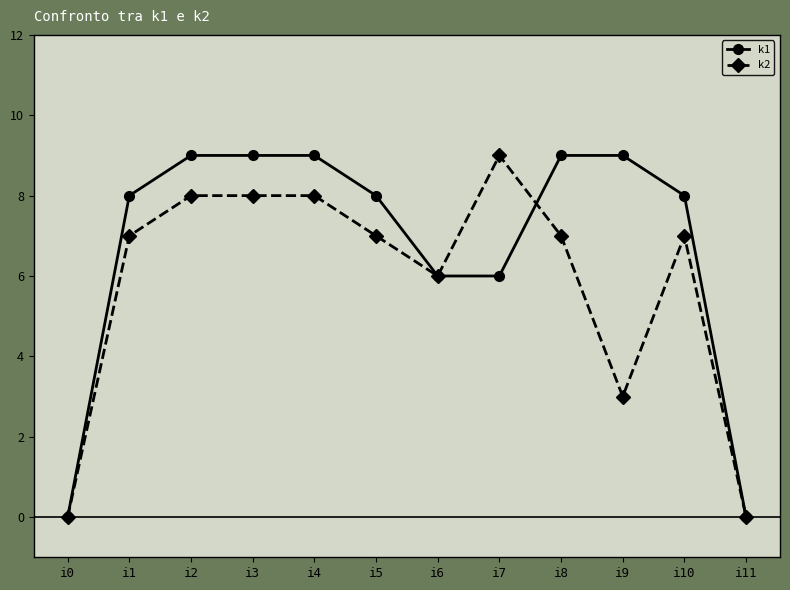

What is the sum of all k1 values?

81